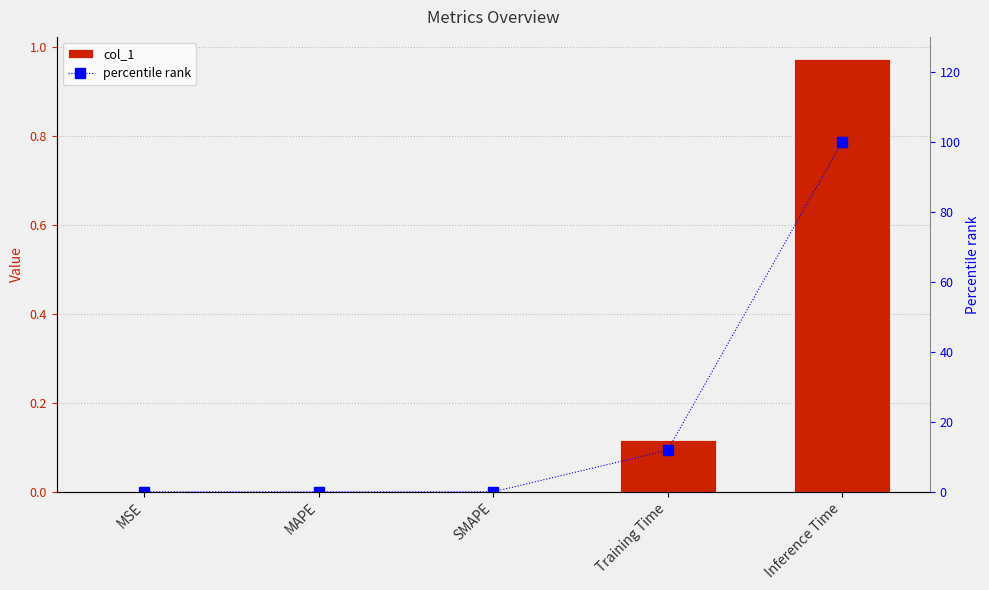

List the series in order of their overall mean, highest first.

percentile rank, col_1